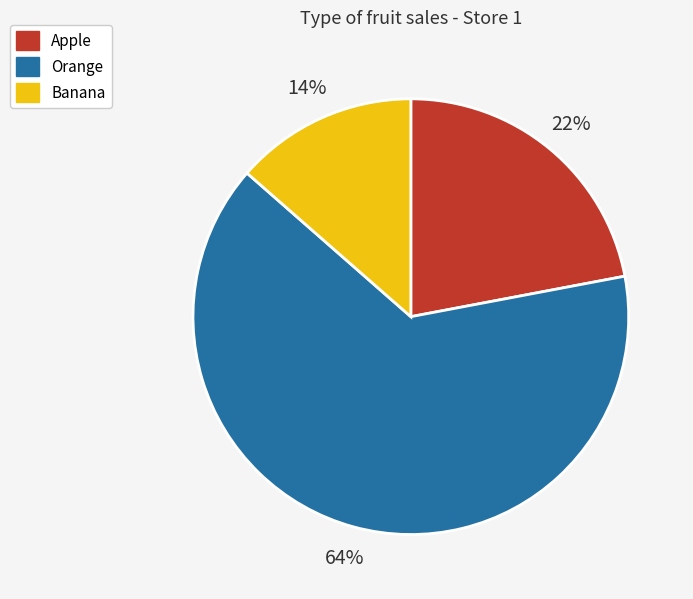

Which slice is the smallest?

Banana